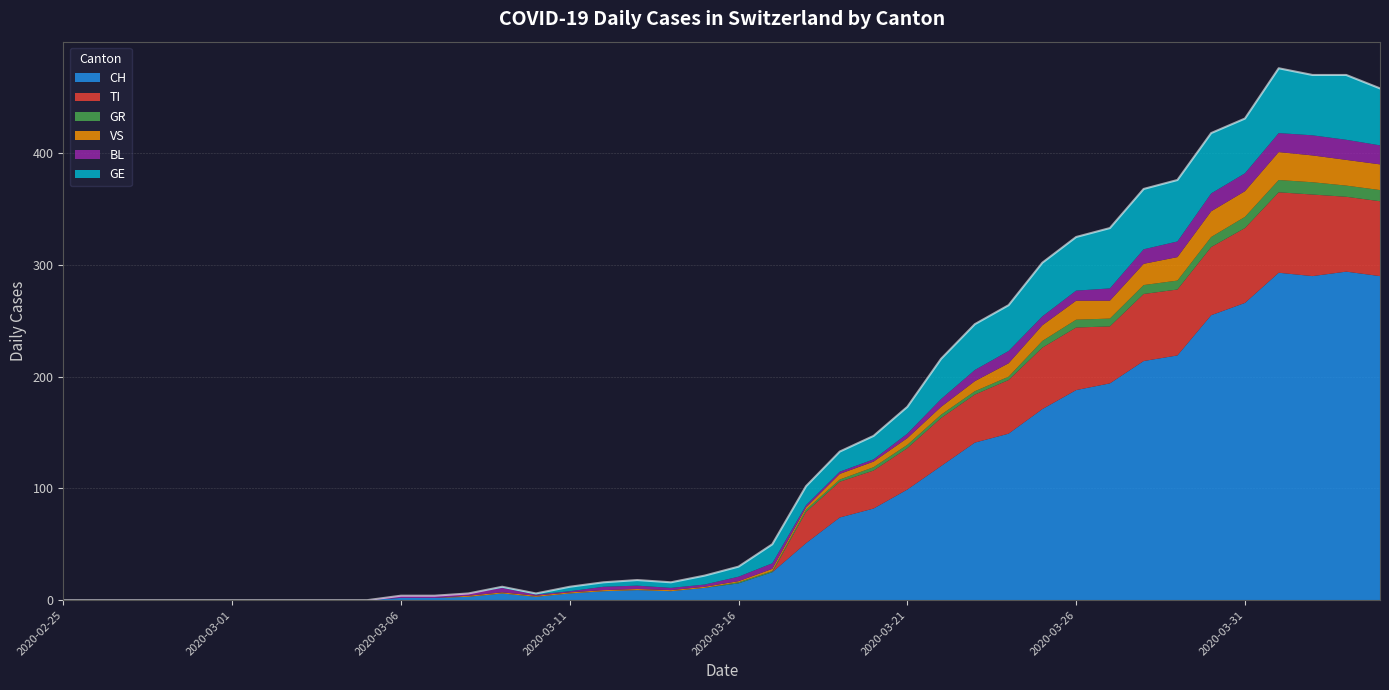

What is the label of the 29th point from the right?

2020-03-07